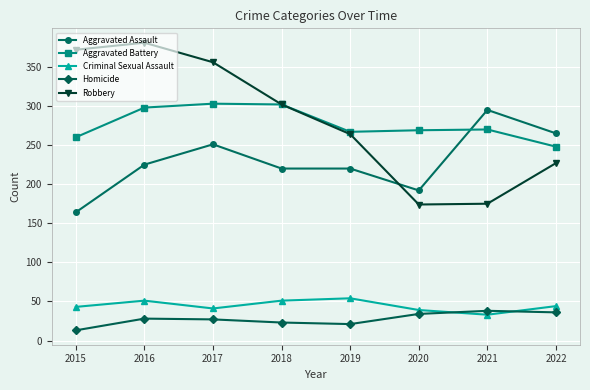

At which label is Robbery closest to 277?

2019